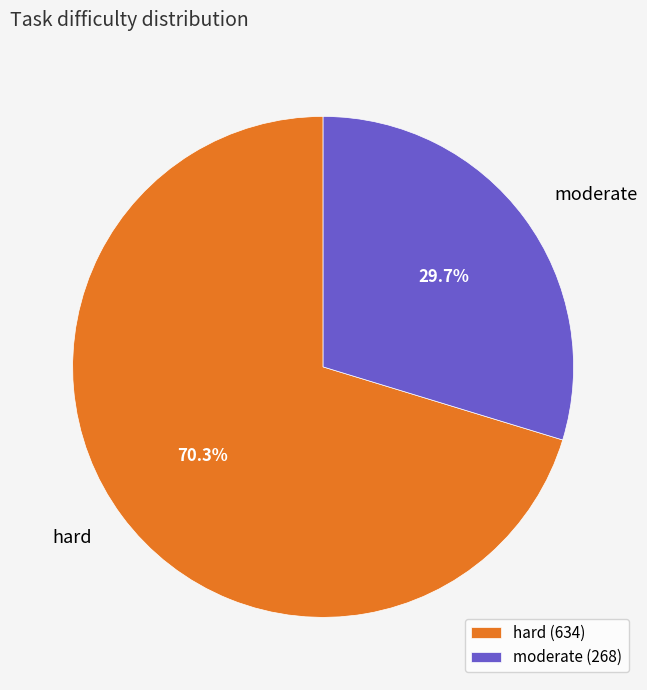

How many segments does this pie chart have?

2